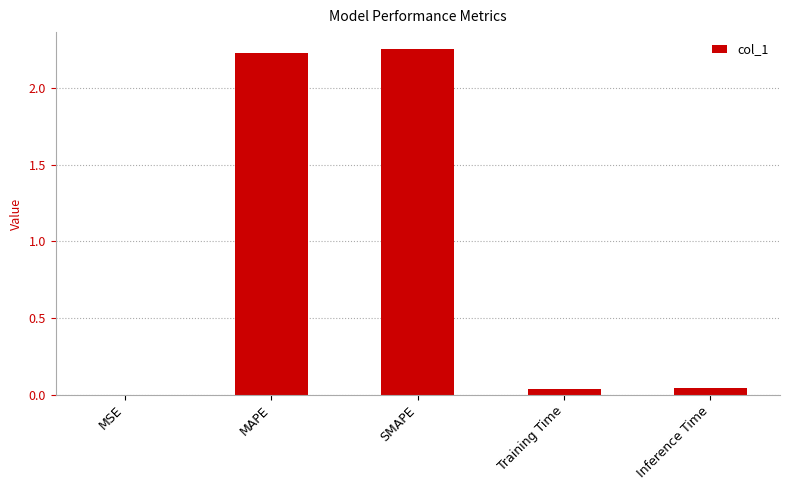

Is it true that the value at Inference Time is 0.0?

True